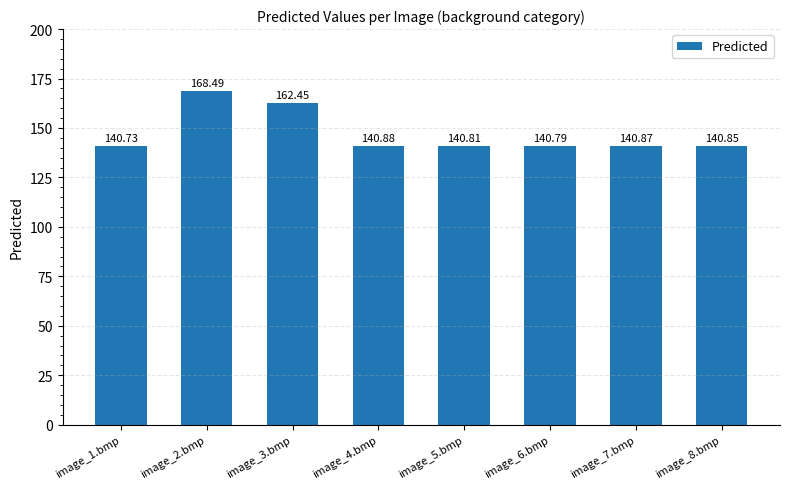

Rank the categories by value from lowest to highest.

image_1.bmp, image_6.bmp, image_5.bmp, image_8.bmp, image_7.bmp, image_4.bmp, image_3.bmp, image_2.bmp